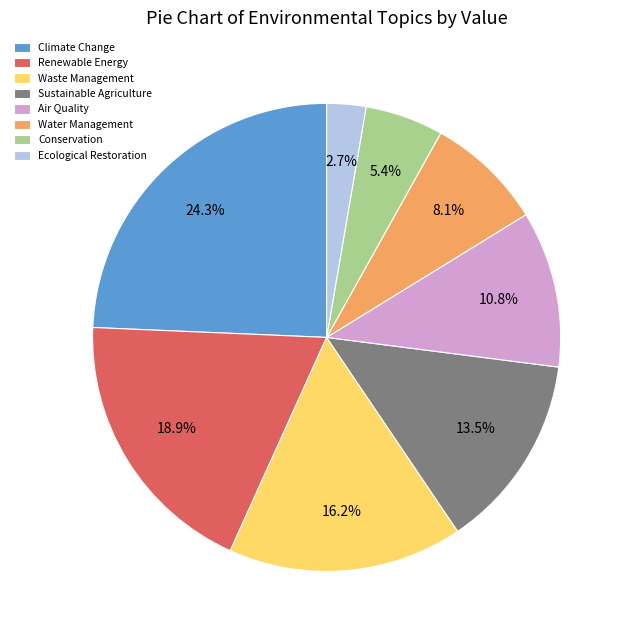

How much of the chart is everything except Sustainable Agriculture?

86.5%